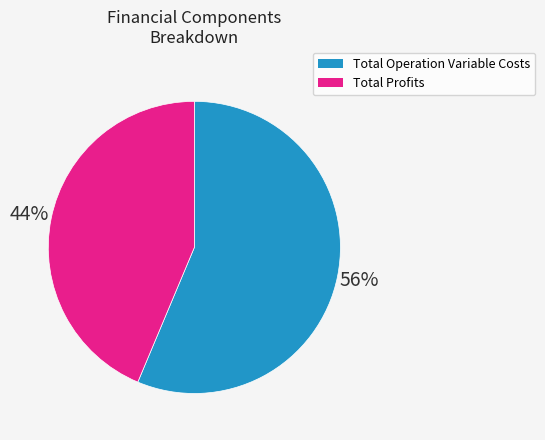

To the nearest percent, what is the average slice percentage?

50%